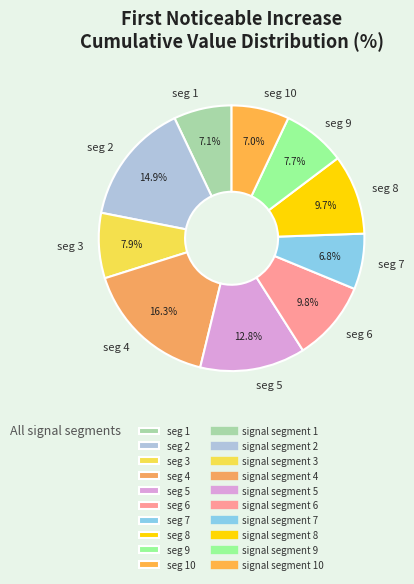

How many segments does this pie chart have?

10